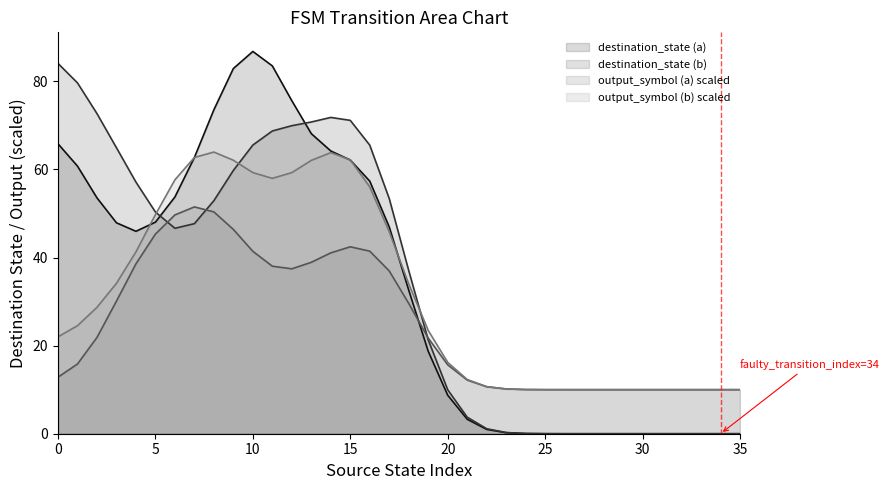

At how many categories does at least one series exceed 76?

5